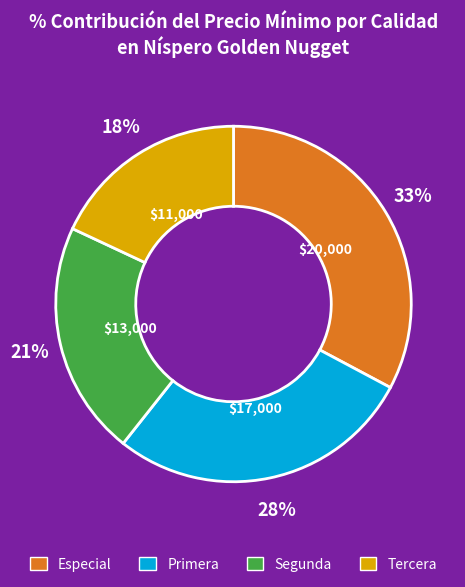

Which category has the smallest portion of the pie?

Tercera